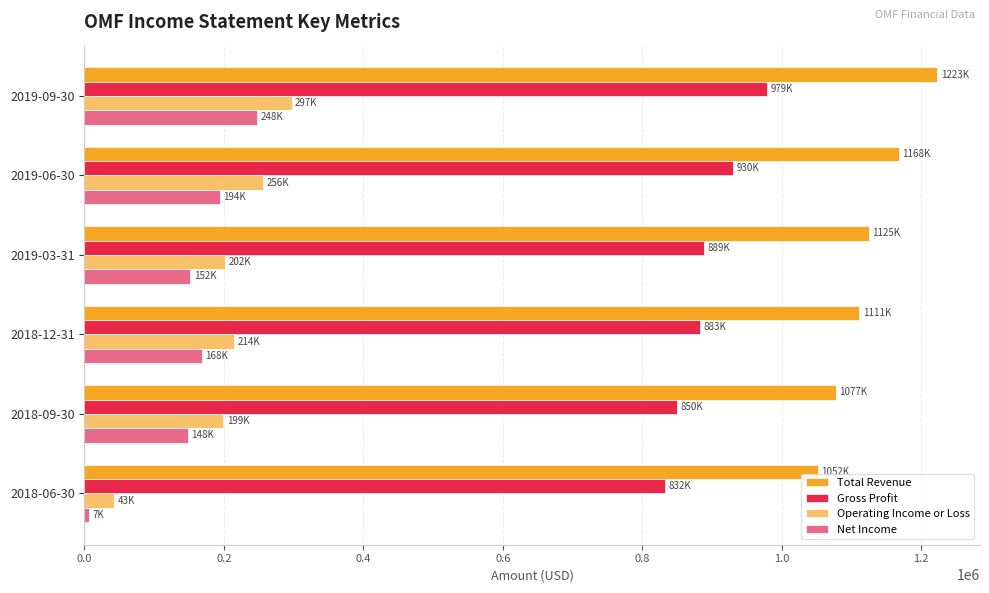

Which series has the largest range (max minus min)?

Operating Income or Loss